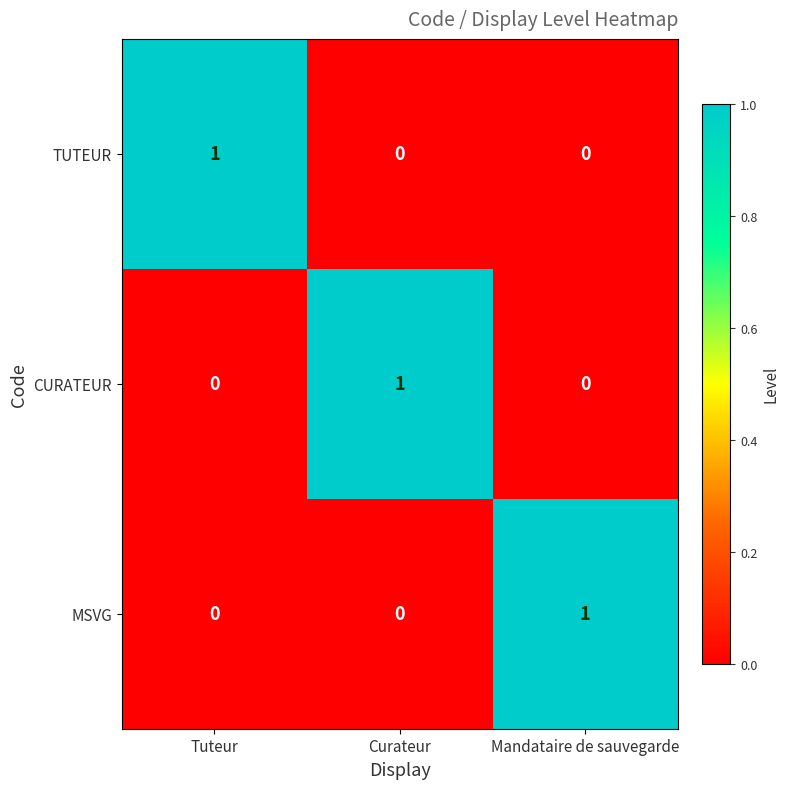

Reading left to right, extract all data points from this chart.

TUTEUR: Tuteur=1	Curateur=0	Mandataire de sauvegarde=0
CURATEUR: Tuteur=0	Curateur=1	Mandataire de sauvegarde=0
MSVG: Tuteur=0	Curateur=0	Mandataire de sauvegarde=1